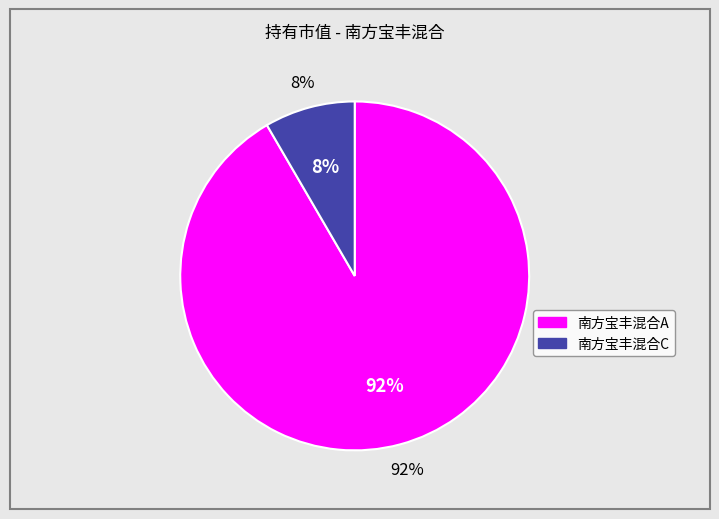

How many slices are in this pie chart?

2